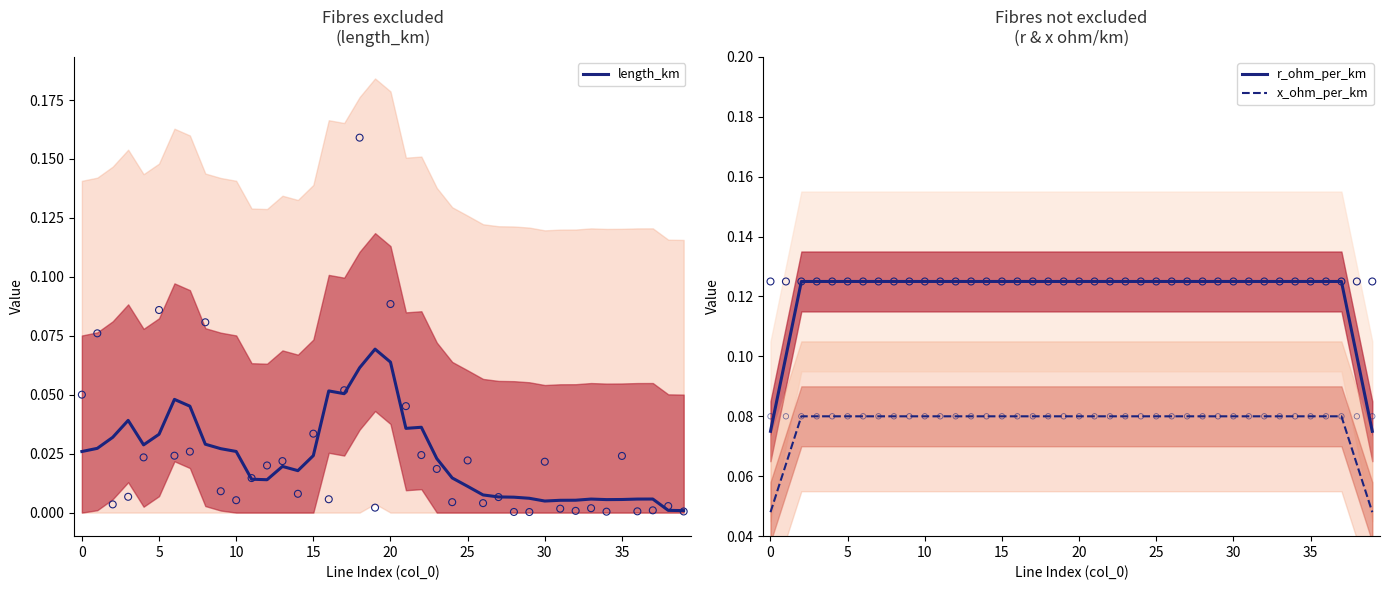

What are all the series names shown in the legend?

length_km, r_ohm_per_km, x_ohm_per_km